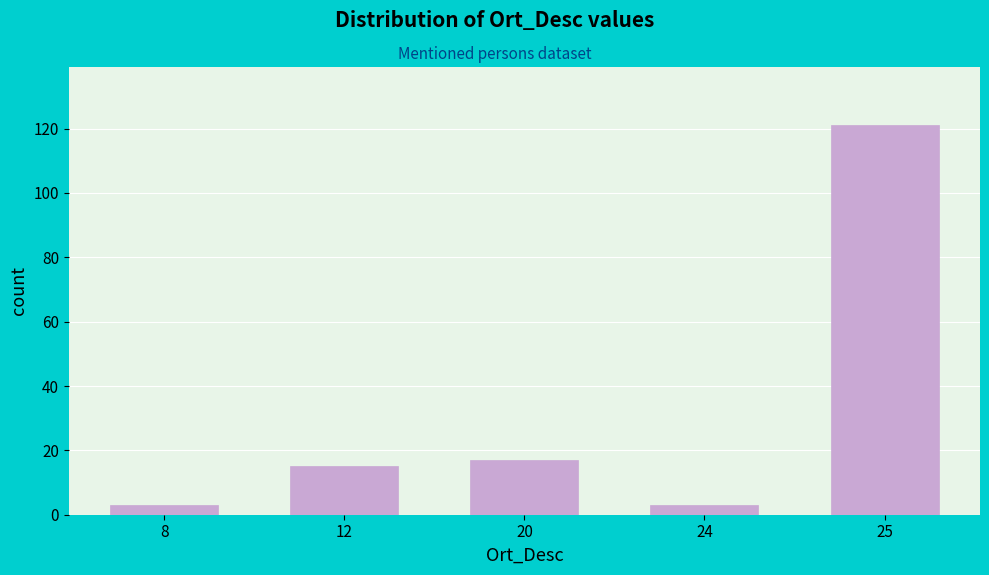

Reading right to left, what are all the values shown in this chart?

121	3	17	15	3